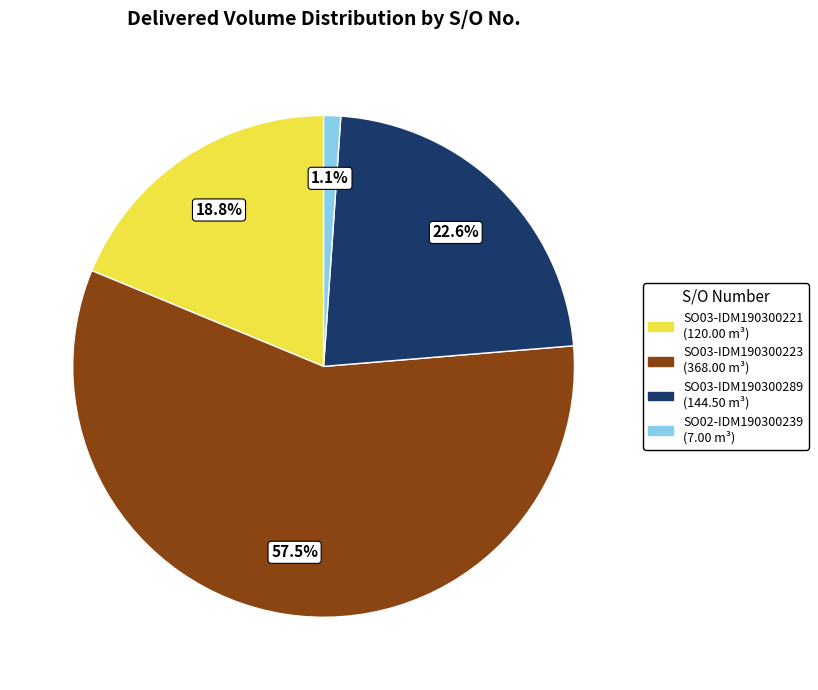

What is the smallest slice in the pie chart?

SO02-IDM190300239